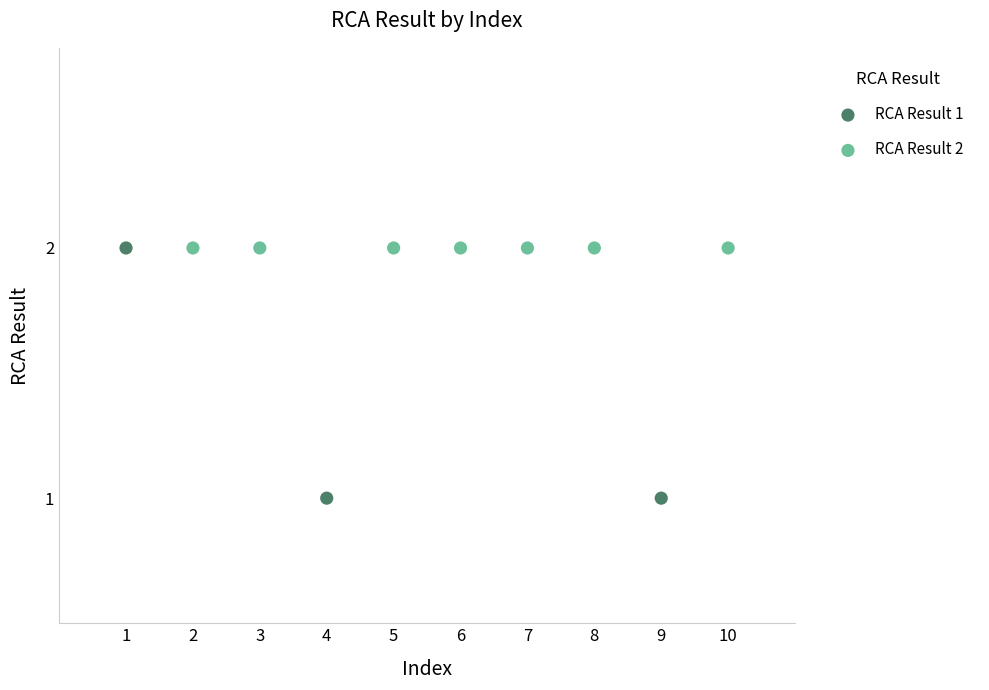

Which series contains the lowest Y value?

RCA Result 1